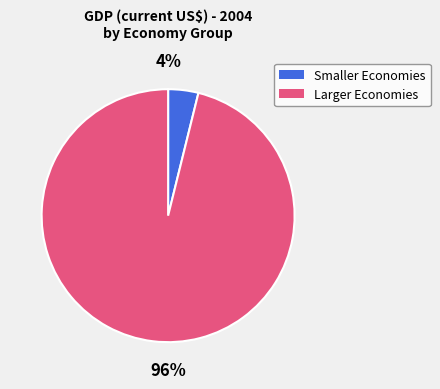

How many segments does this pie chart have?

2